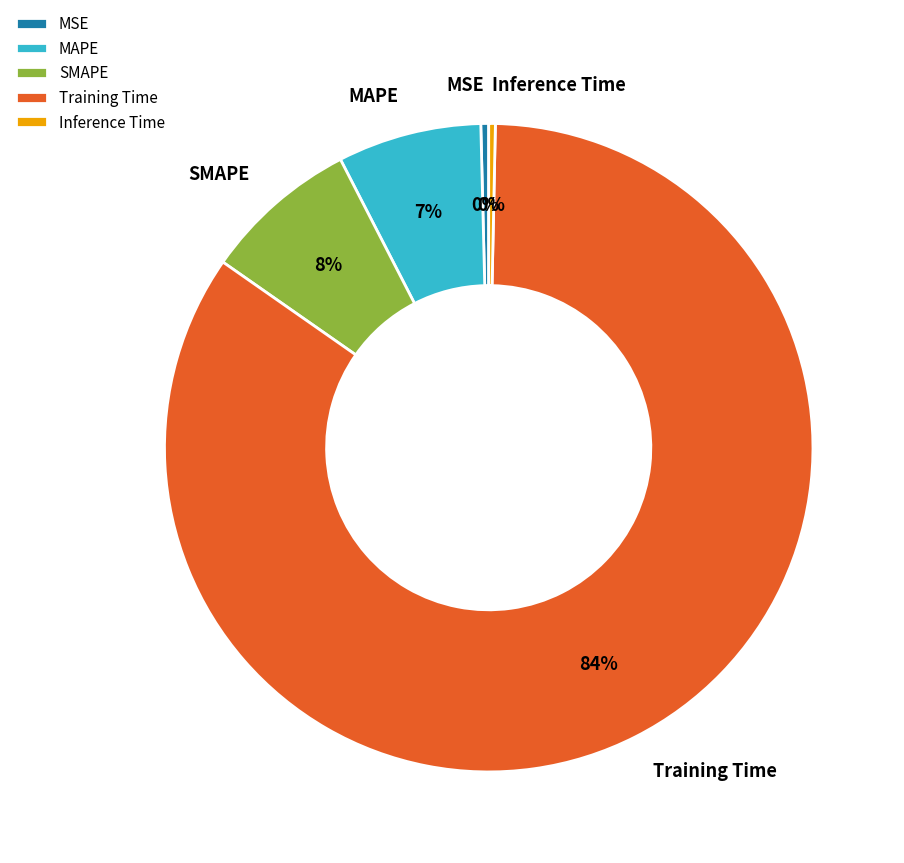

The SMAPE slice represents 8% of the pie. True or false?

True